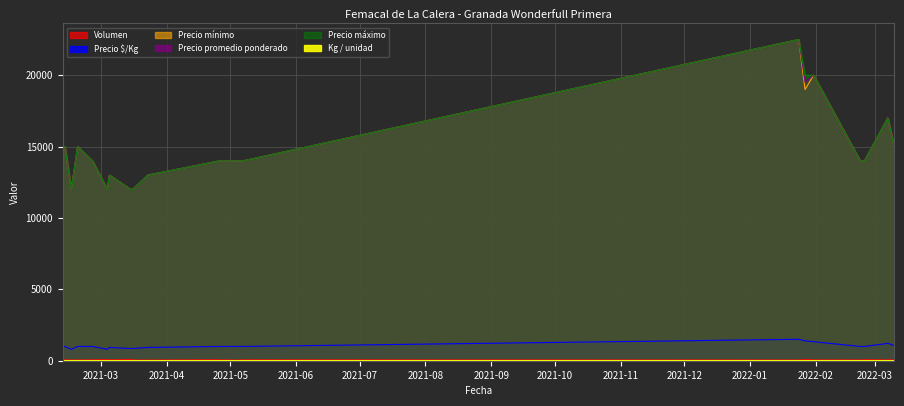

What is the highest value of the Precio $/Kg series?

1500